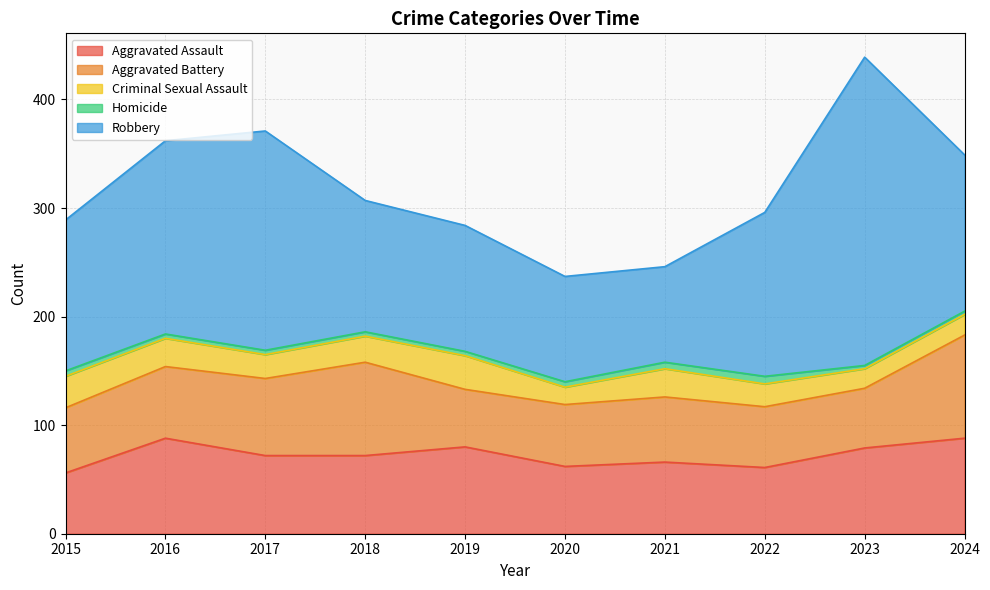

How many lines are shown in the chart?

5